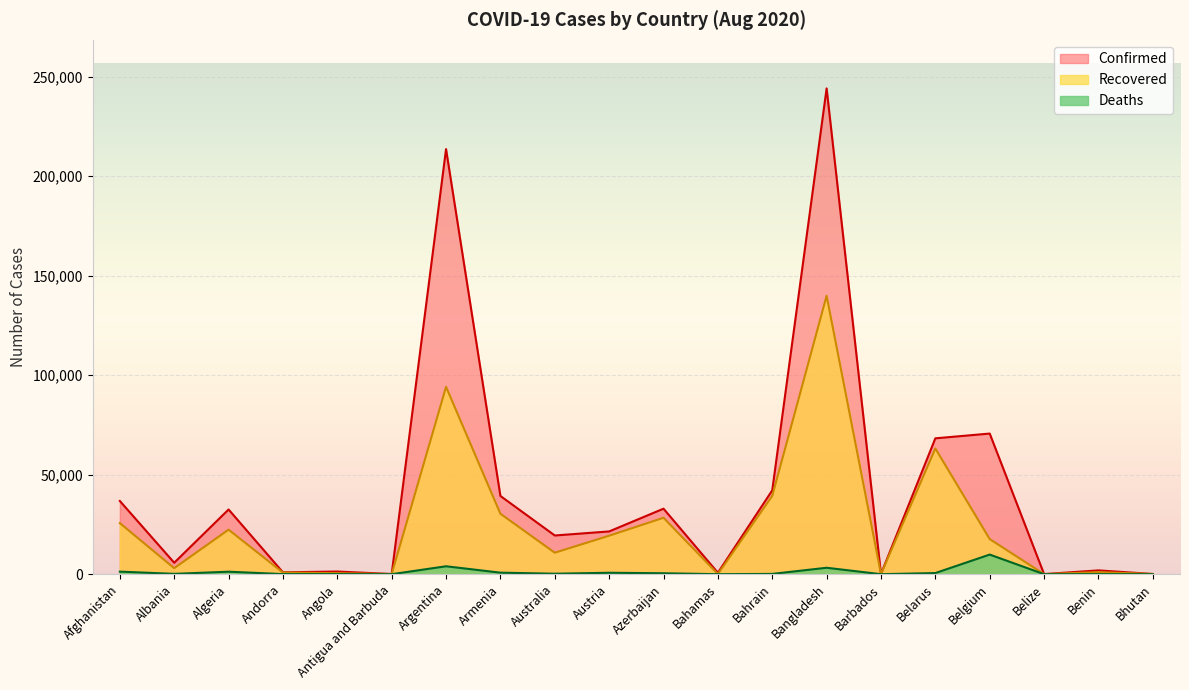

True or false: Deaths and Confirmed cross at least once.

False